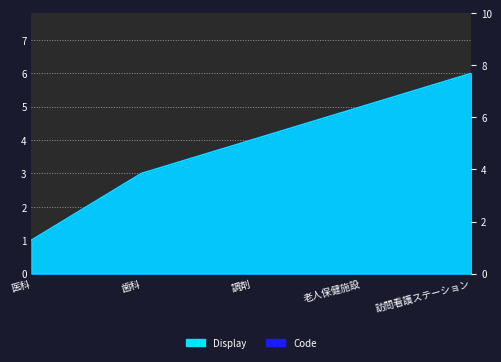

True or false: Display has a value of 1 at 歯科.

False